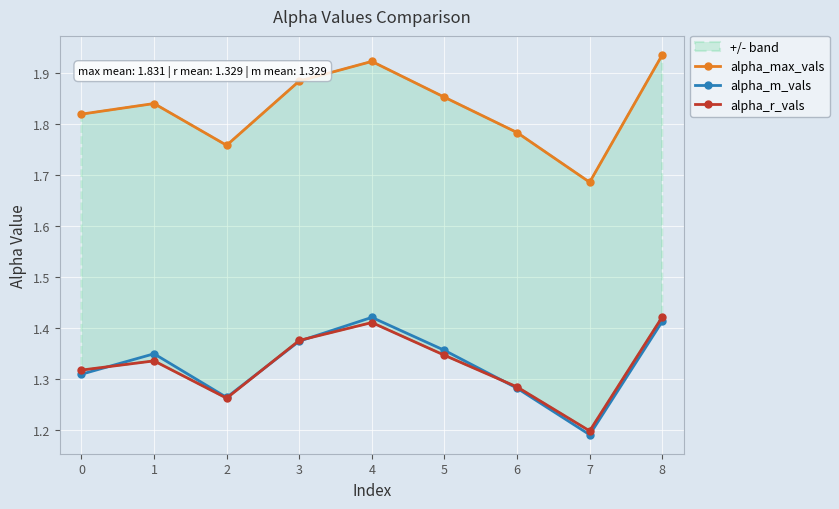

True or false: alpha_m_vals has more than 1 interior local peaks.

True